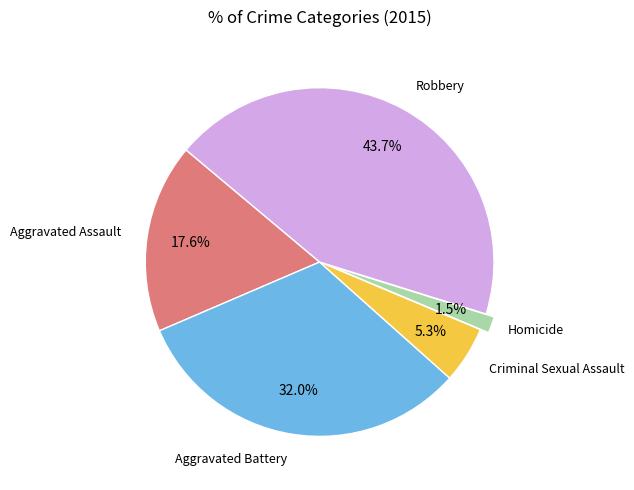

To the nearest percent, what is the average slice percentage?

20%